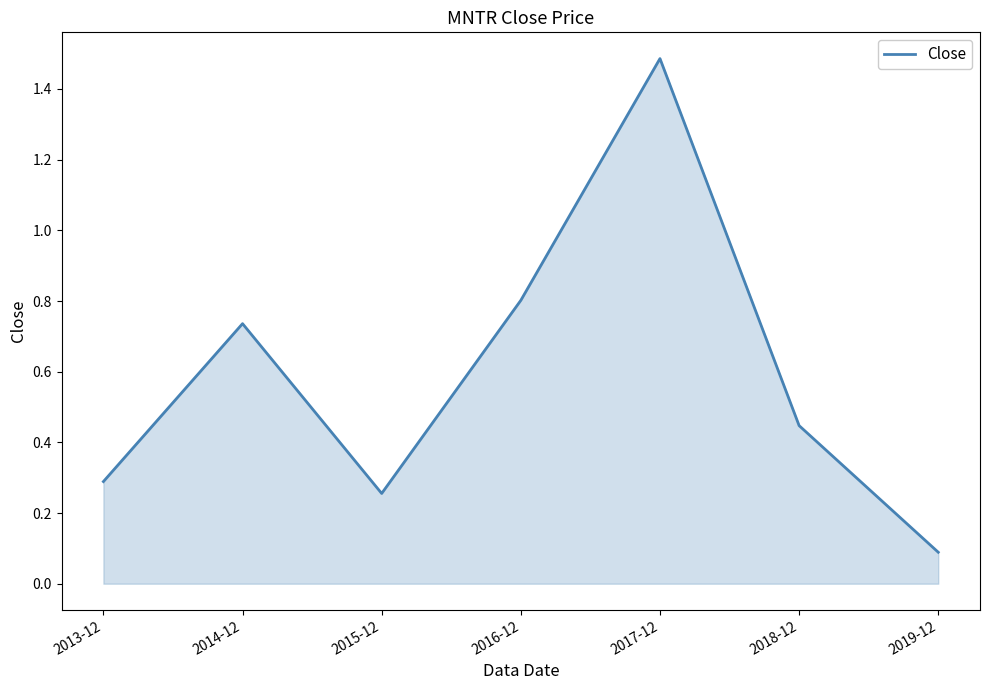

What is the difference between the maximum and second lowest values?

1.2